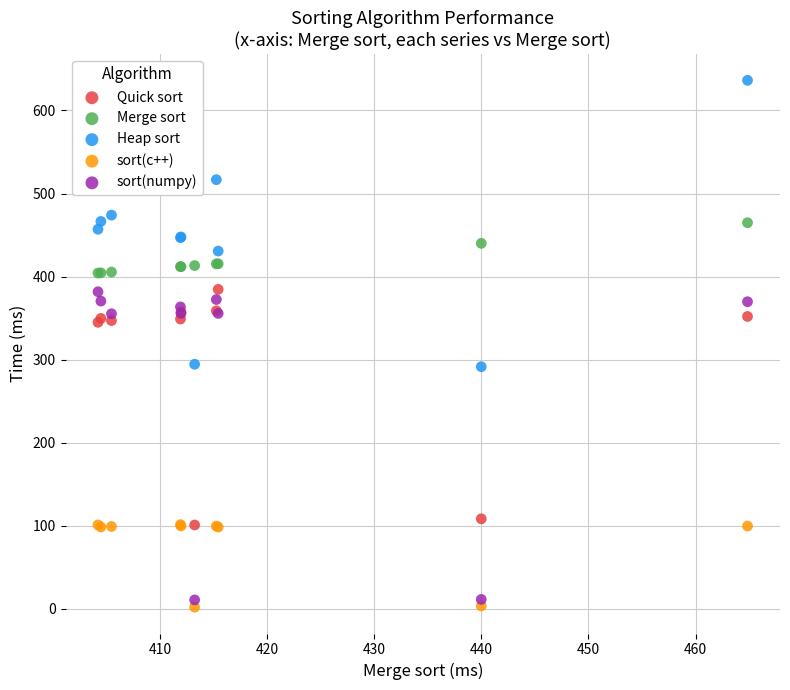

Which series reaches the minimum Y coordinate?

sort(c++)